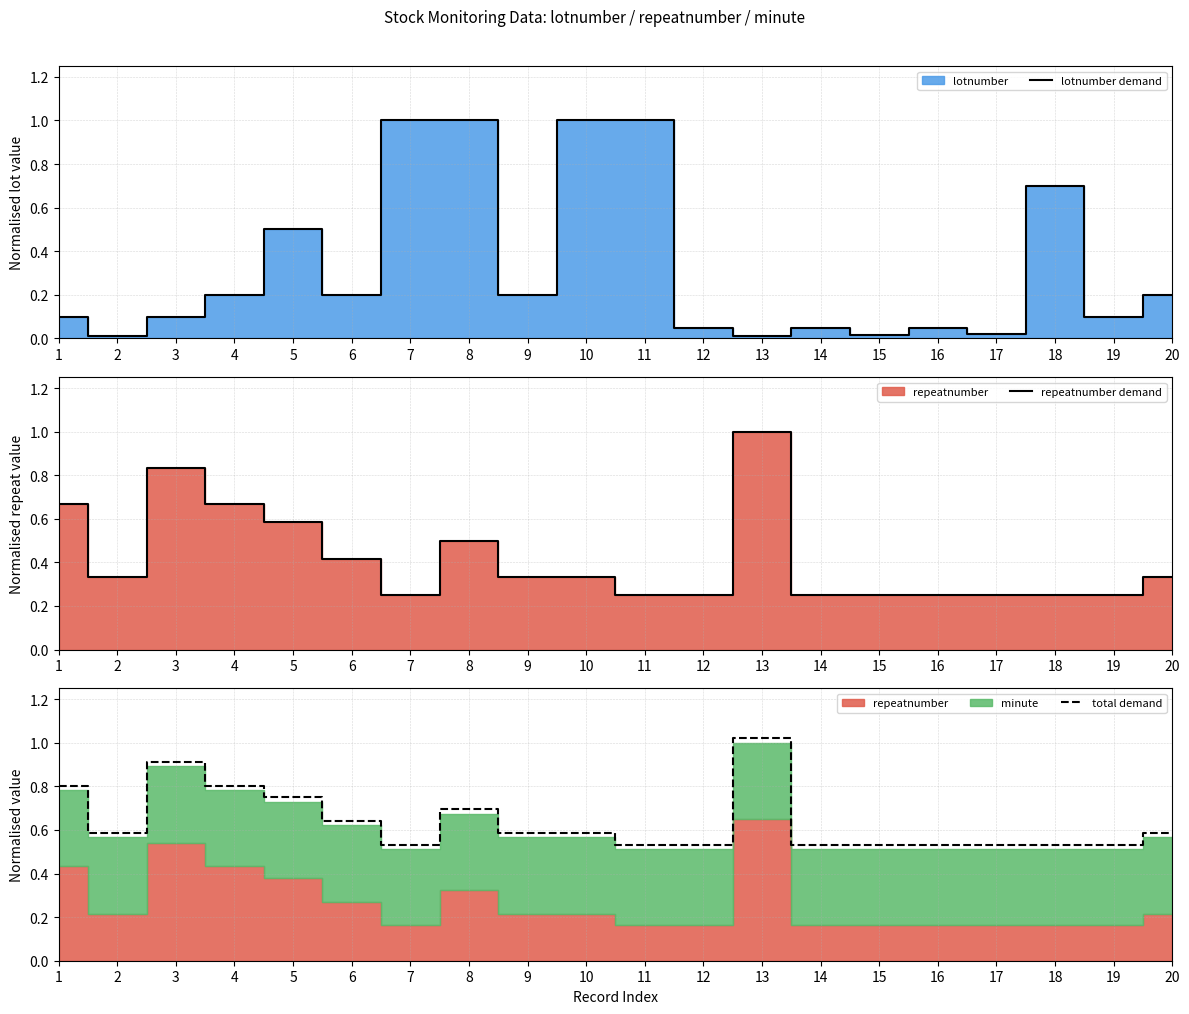

The value of total demand at 9 is 0.1. True or false?

False